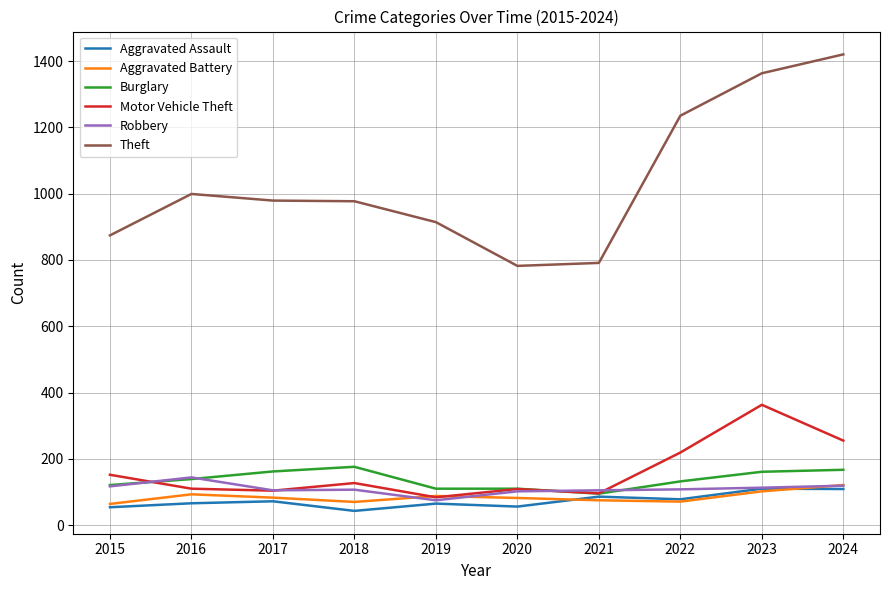

What is the lowest value of the Burglary series?

95